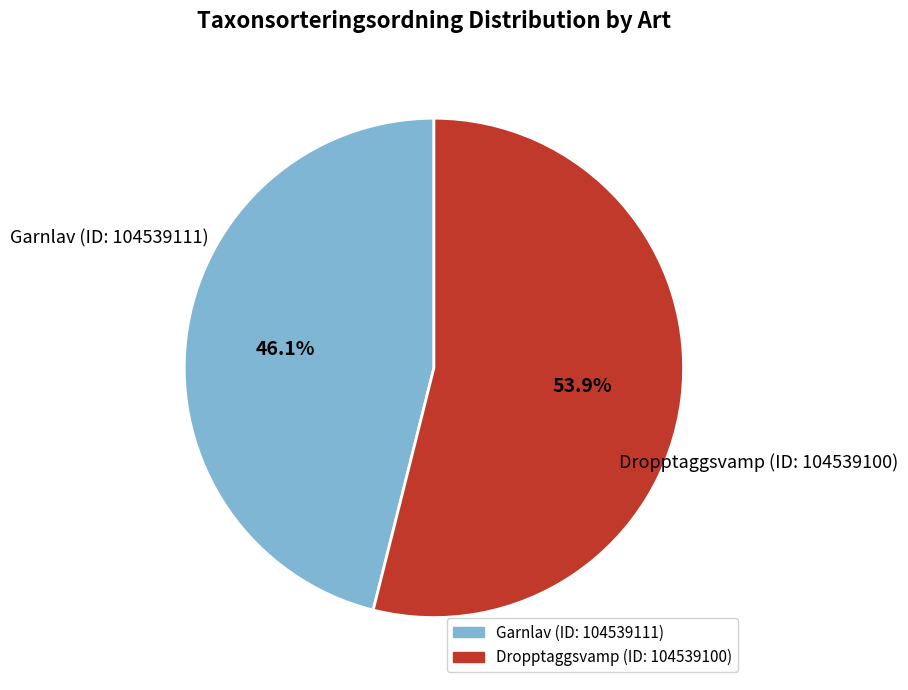

To the nearest percent, what is the difference between the largest and smallest slice percentages?

8%